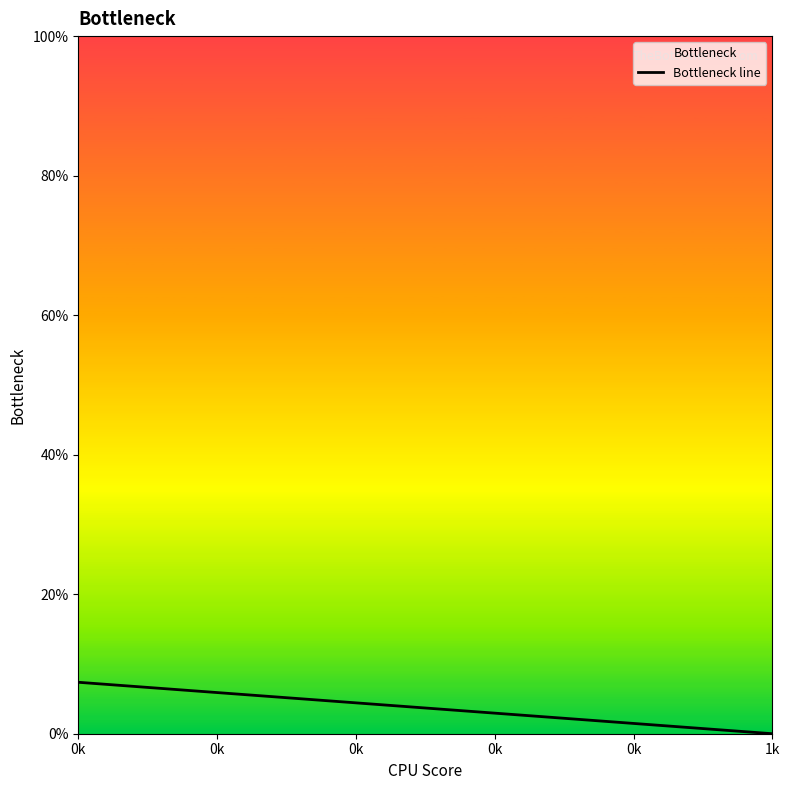

Does the chart display data point markers on the line(s)?

No